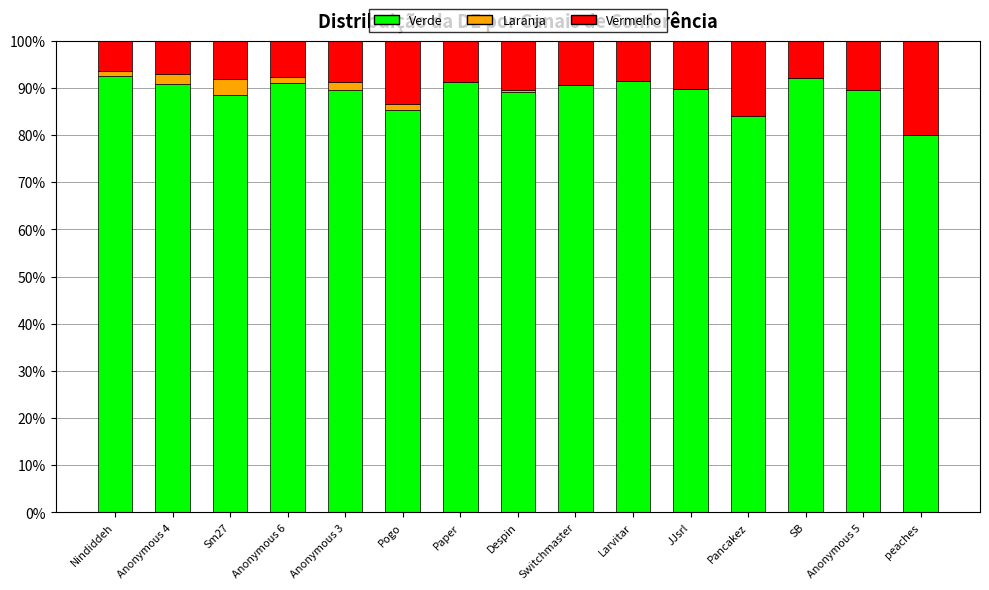

What is the sum of all Verde values?

1335.5